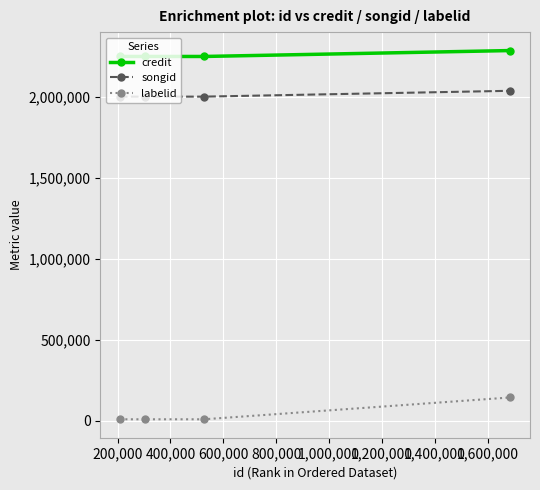

Which series has the largest range (max minus min)?

labelid